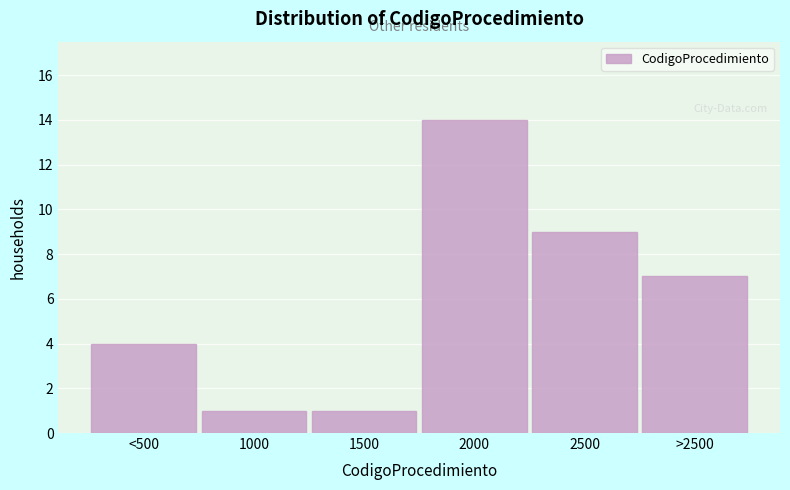

Reading left to right, transcribe all the data shown in this chart.

<500=4	1000=1	1500=1	2000=14	2500=9	>2500=7